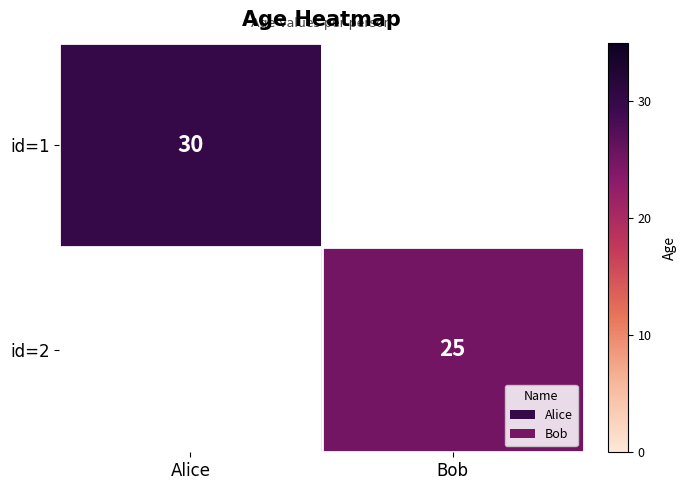

Rank the categories by id=1 value from highest to lowest.

Alice, Bob